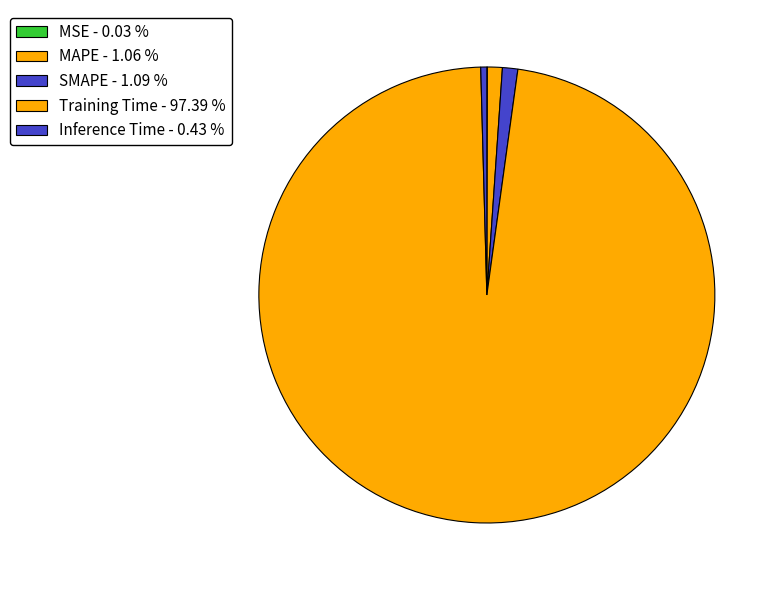

Does Training Time account for over 50% of the chart?

Yes